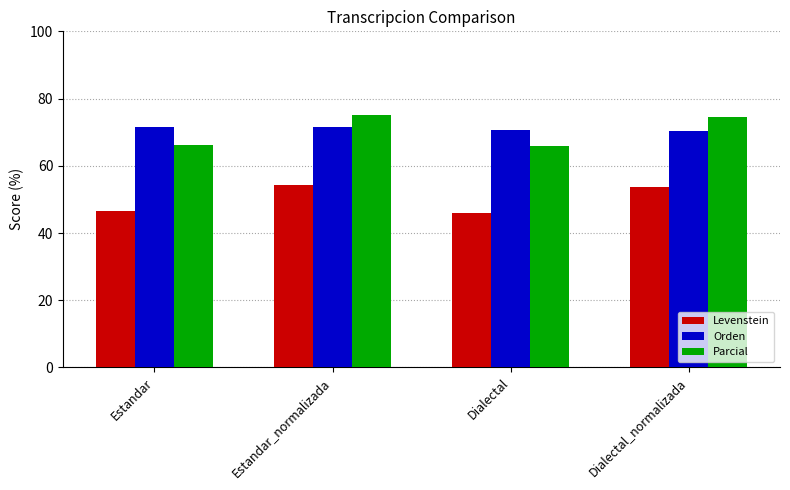

Which series changed the most between Dialectal and Dialectal_normalizada?

Parcial